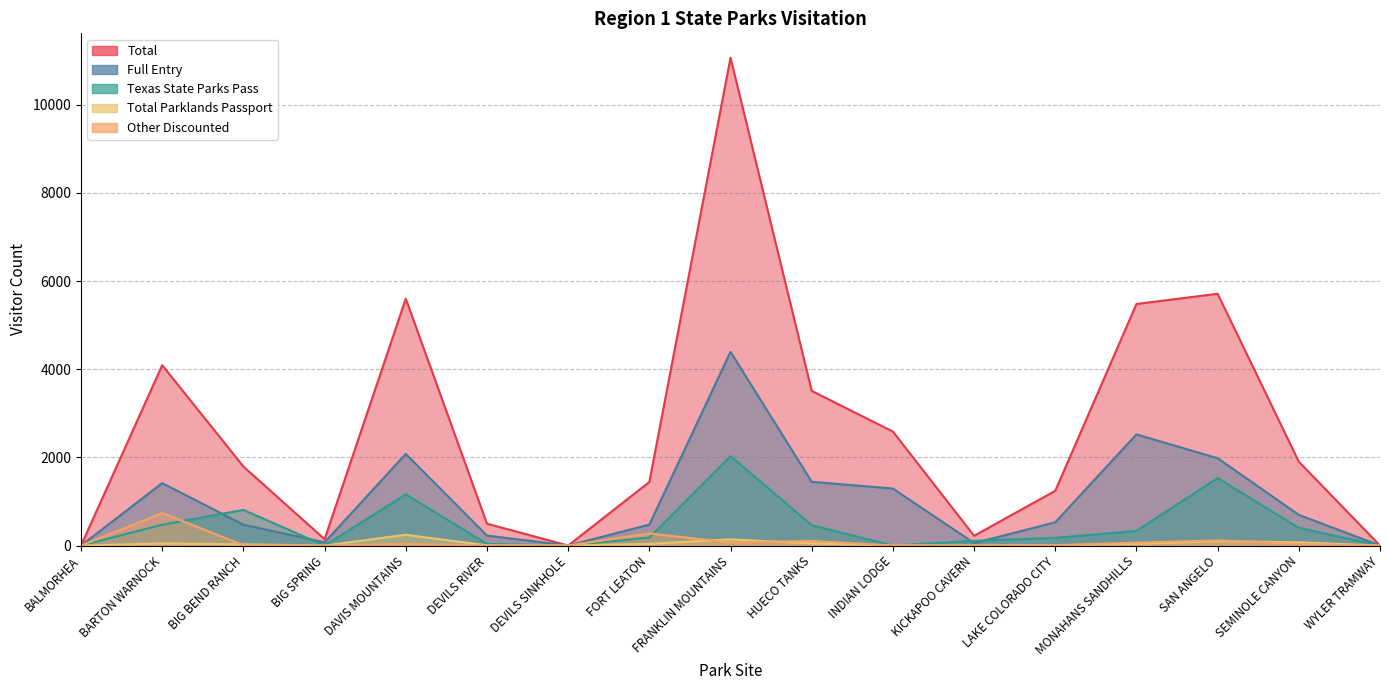

Reading left to right, transcribe all the data shown in this chart.

Full Entry: BALMORHEA=0	BARTON WARNOCK=1417	BIG BEND RANCH=473	BIG SPRING=72	DAVIS MOUNTAINS=2079	DEVILS RIVER=226	DEVILS SINKHOLE=0	FORT LEATON=475	FRANKLIN MOUNTAINS=4395	HUECO TANKS=1447	INDIAN LODGE=1293	KICKAPOO CAVERN=56	LAKE COLORADO CITY=528	MONAHANS SANDHILLS=2522	SAN ANGELO=1981	SEMINOLE CANYON=696	WYLER TRAMWAY=0
Texas State Parks Pass: BALMORHEA=0	BARTON WARNOCK=473	BIG BEND RANCH=809	BIG SPRING=0	DAVIS MOUNTAINS=1161	DEVILS RIVER=37	DEVILS SINKHOLE=0	FORT LEATON=180	FRANKLIN MOUNTAINS=2028	HUECO TANKS=461	INDIAN LODGE=0	KICKAPOO CAVERN=107	LAKE COLORADO CITY=174	MONAHANS SANDHILLS=332	SAN ANGELO=1531	SEMINOLE CANYON=402	WYLER TRAMWAY=0
Total Parklands Passport: BALMORHEA=0	BARTON WARNOCK=47	BIG BEND RANCH=28	BIG SPRING=0	DAVIS MOUNTAINS=245	DEVILS RIVER=5	DEVILS SINKHOLE=0	FORT LEATON=37	FRANKLIN MOUNTAINS=141	HUECO TANKS=49	INDIAN LODGE=0	KICKAPOO CAVERN=2	LAKE COLORADO CITY=6	MONAHANS SANDHILLS=39	SAN ANGELO=99	SEMINOLE CANYON=73	WYLER TRAMWAY=0
Other Discounted: BALMORHEA=0	BARTON WARNOCK=738	BIG BEND RANCH=10	BIG SPRING=0	DAVIS MOUNTAINS=37	DEVILS RIVER=2	DEVILS SINKHOLE=0	FORT LEATON=275	FRANKLIN MOUNTAINS=70	HUECO TANKS=105	INDIAN LODGE=0	KICKAPOO CAVERN=0	LAKE COLORADO CITY=6	MONAHANS SANDHILLS=66	SAN ANGELO=118	SEMINOLE CANYON=35	WYLER TRAMWAY=0
Total: BALMORHEA=0	BARTON WARNOCK=4092	BIG BEND RANCH=1793	BIG SPRING=144	DAVIS MOUNTAINS=5601	DEVILS RIVER=496	DEVILS SINKHOLE=0	FORT LEATON=1442	FRANKLIN MOUNTAINS=11068	HUECO TANKS=3509	INDIAN LODGE=2586	KICKAPOO CAVERN=221	LAKE COLORADO CITY=1242	MONAHANS SANDHILLS=5481	SAN ANGELO=5712	SEMINOLE CANYON=1902	WYLER TRAMWAY=0